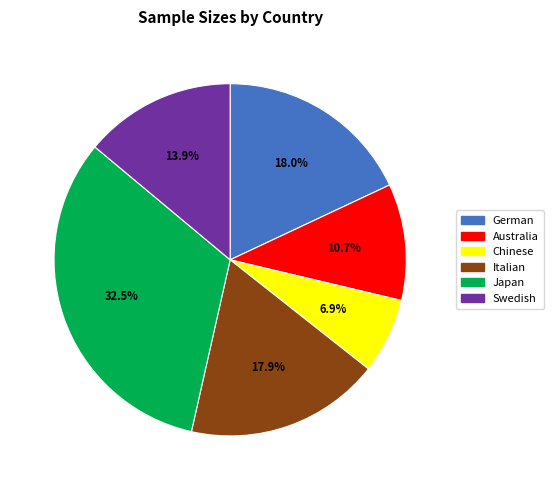

Which slice is the smallest?

Chinese